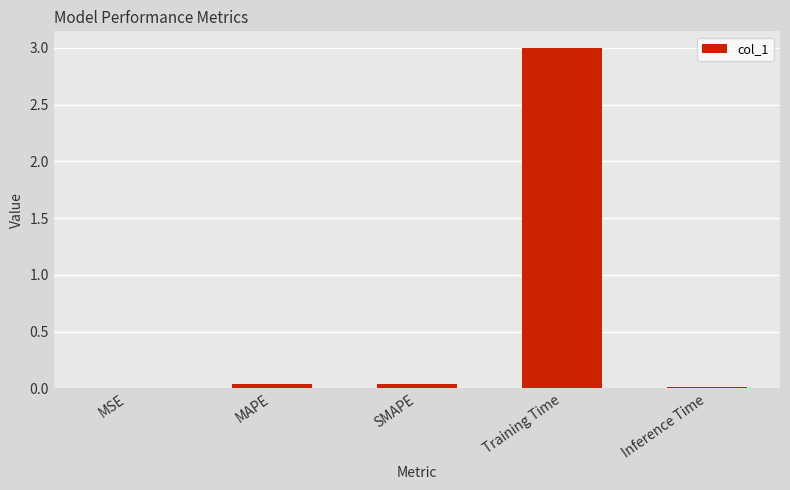

What is the maximum value shown in the chart?

3.0